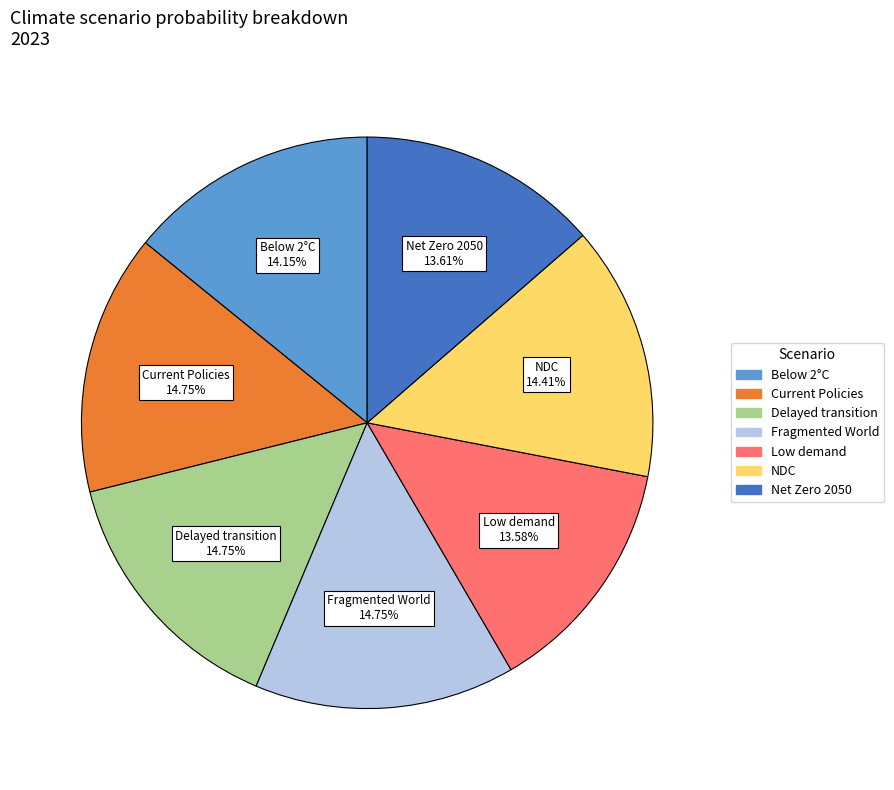

Does any single category account for the majority?

No